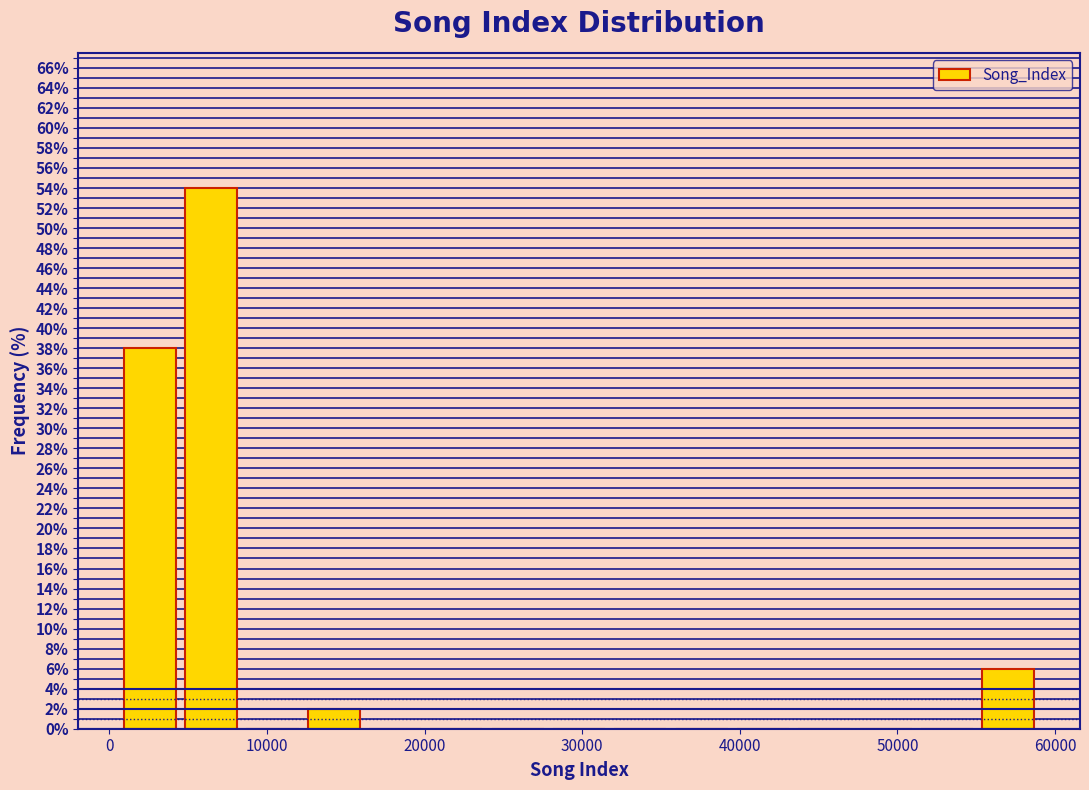

Read against the x-axis, roughly where is the centre of the tallest bar?

6000